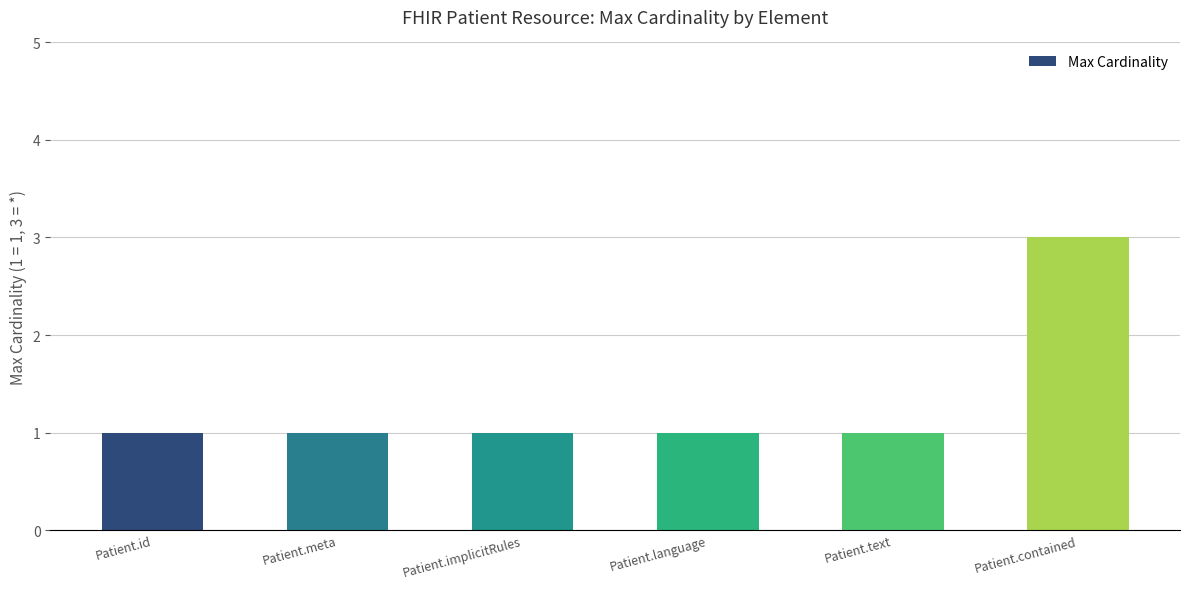

What is the value of the 5th bar from the left?

1